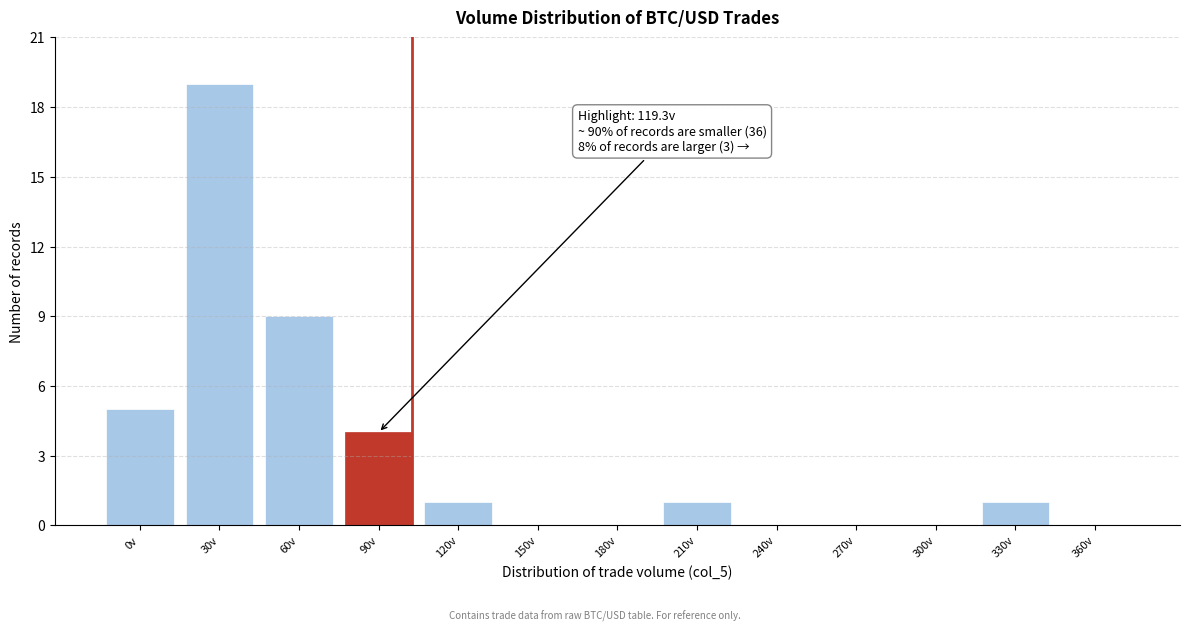

Reading right to left, what are all the values shown in this chart?

360v=0	330v=1	300v=0	270v=0	240v=0	210v=1	180v=0	150v=0	120v=1	90v=4	60v=9	30v=19	0v=5